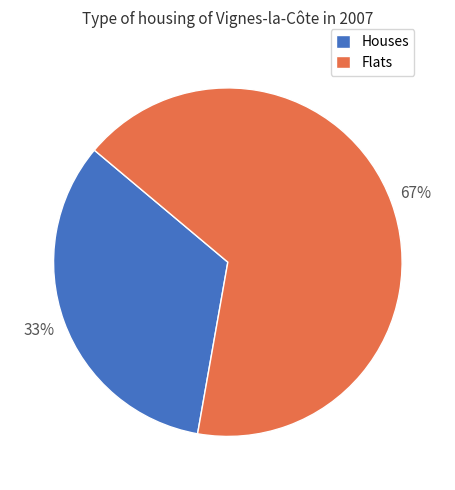

To the nearest percent, what is the combined percentage of Flats and Houses?

100%